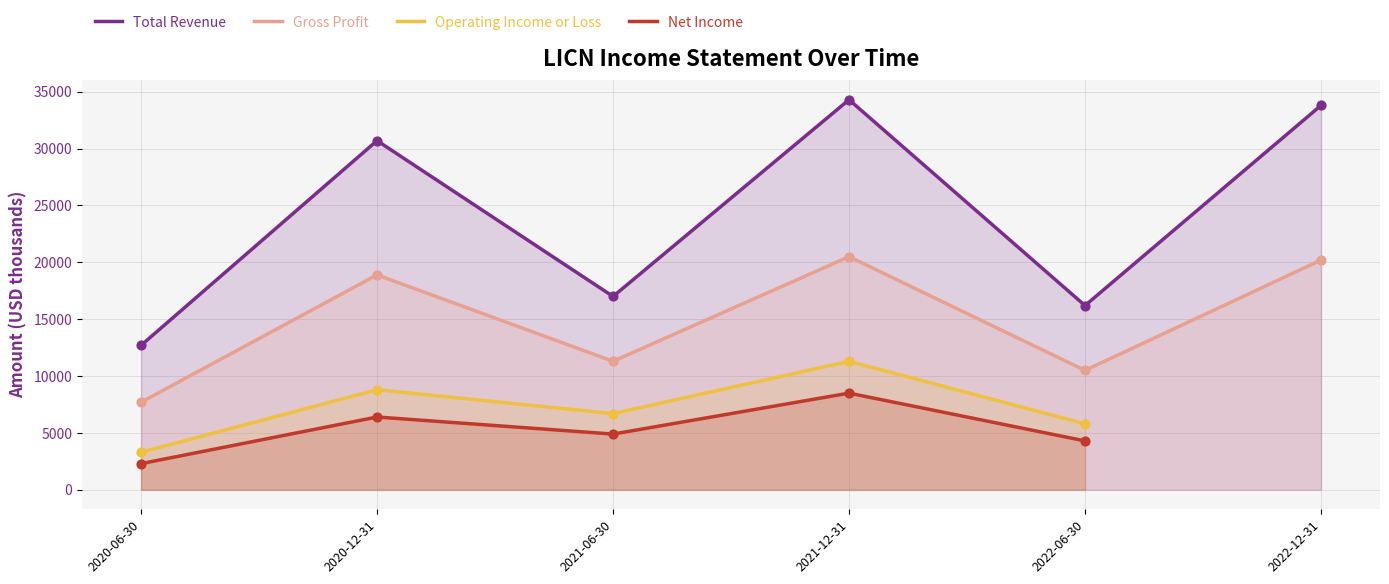

What are all the series names shown in the legend?

Total Revenue, Gross Profit, Operating Income or Loss, Net Income